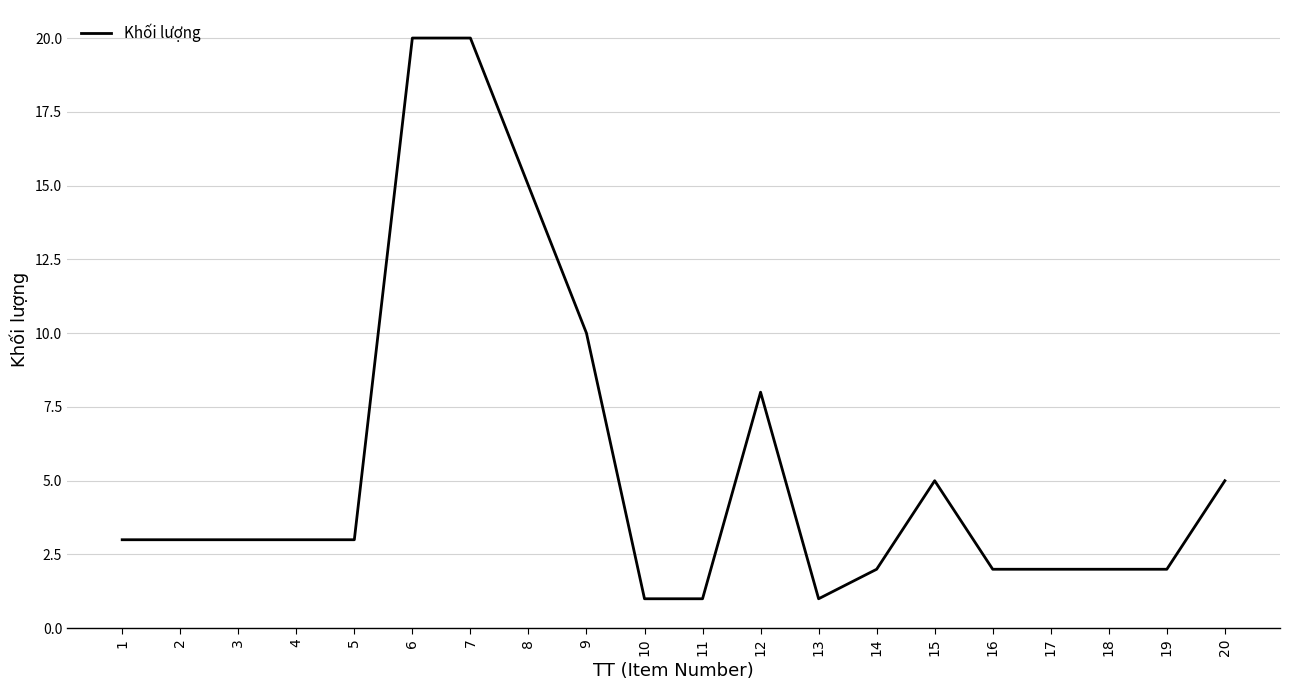

True or false: the data shows 1 at 11.

True